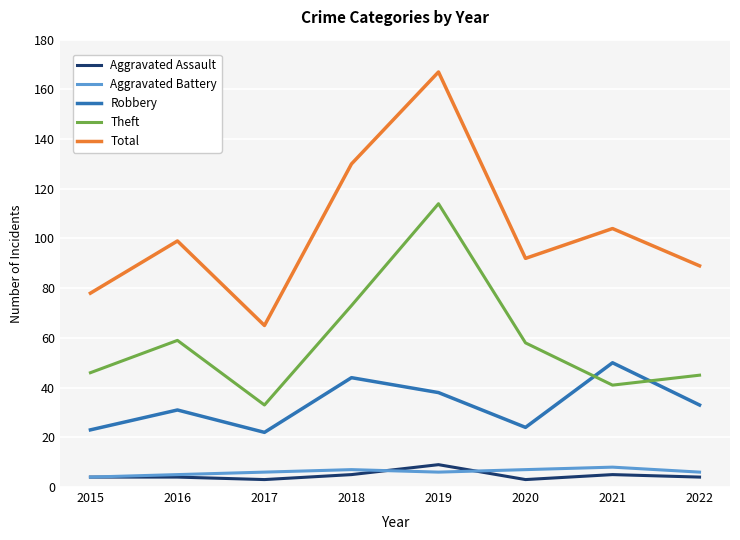

Rank the series at 2019 from highest to lowest value.

Total, Theft, Robbery, Aggravated Assault, Aggravated Battery